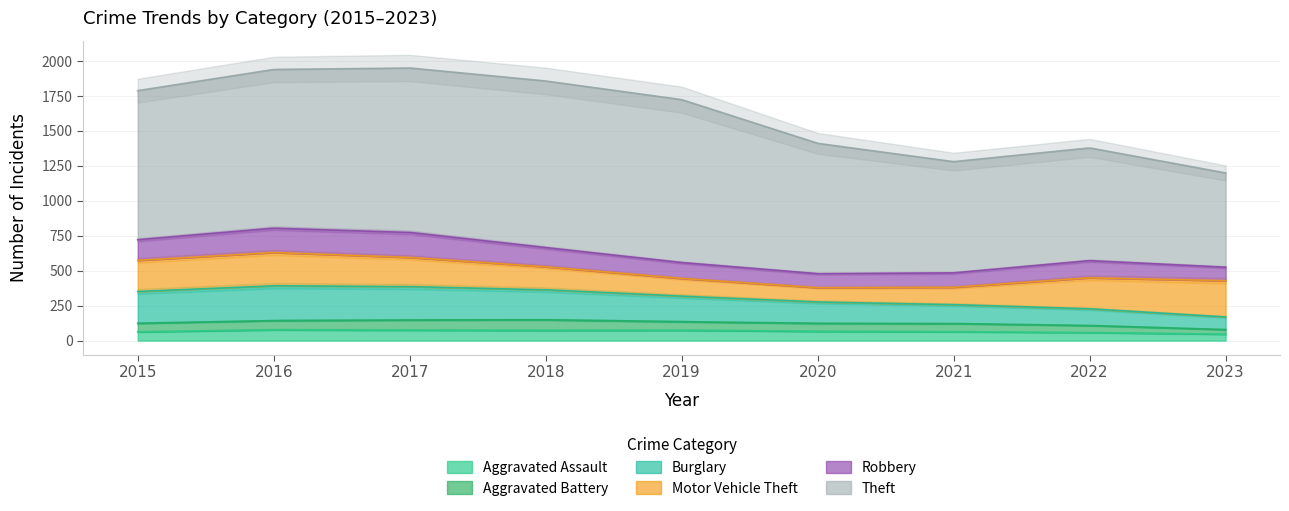

True or false: Robbery has more than 0 interior local peaks.

True